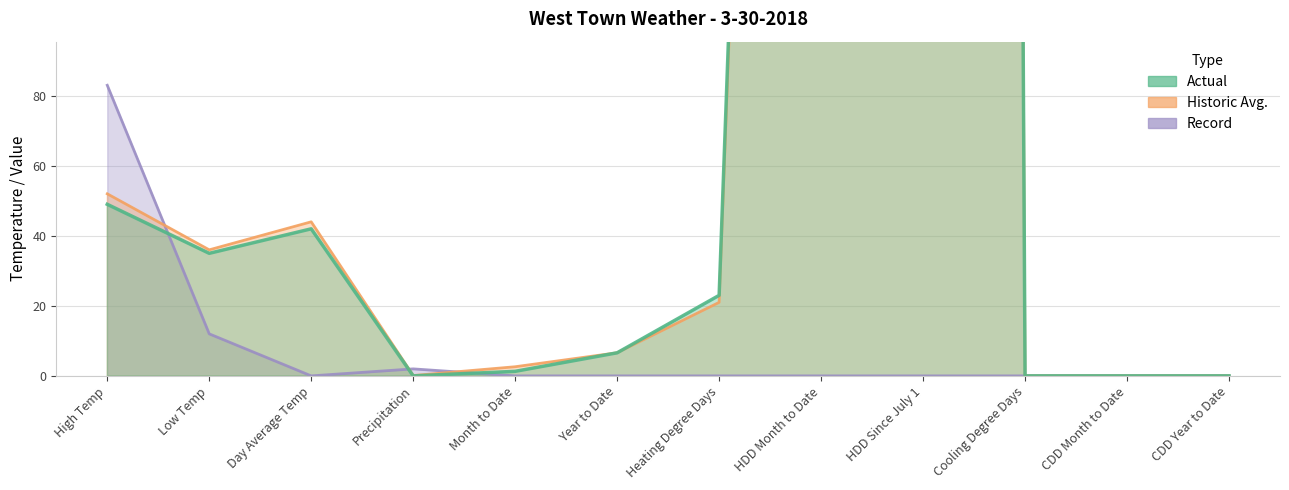

What is the total value across all series at Low Temp?

83.0